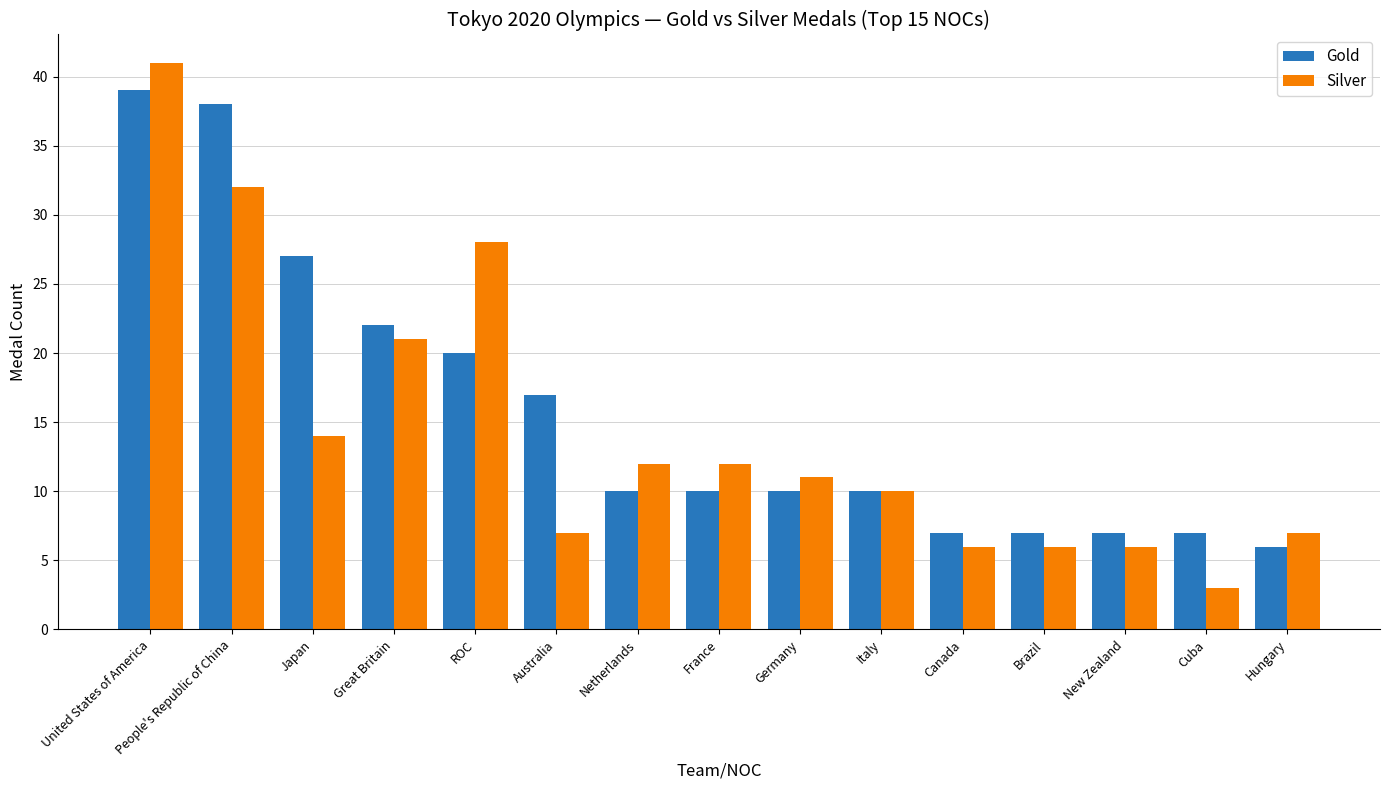

What is the sum of the Silver values at Japan and ROC?

42